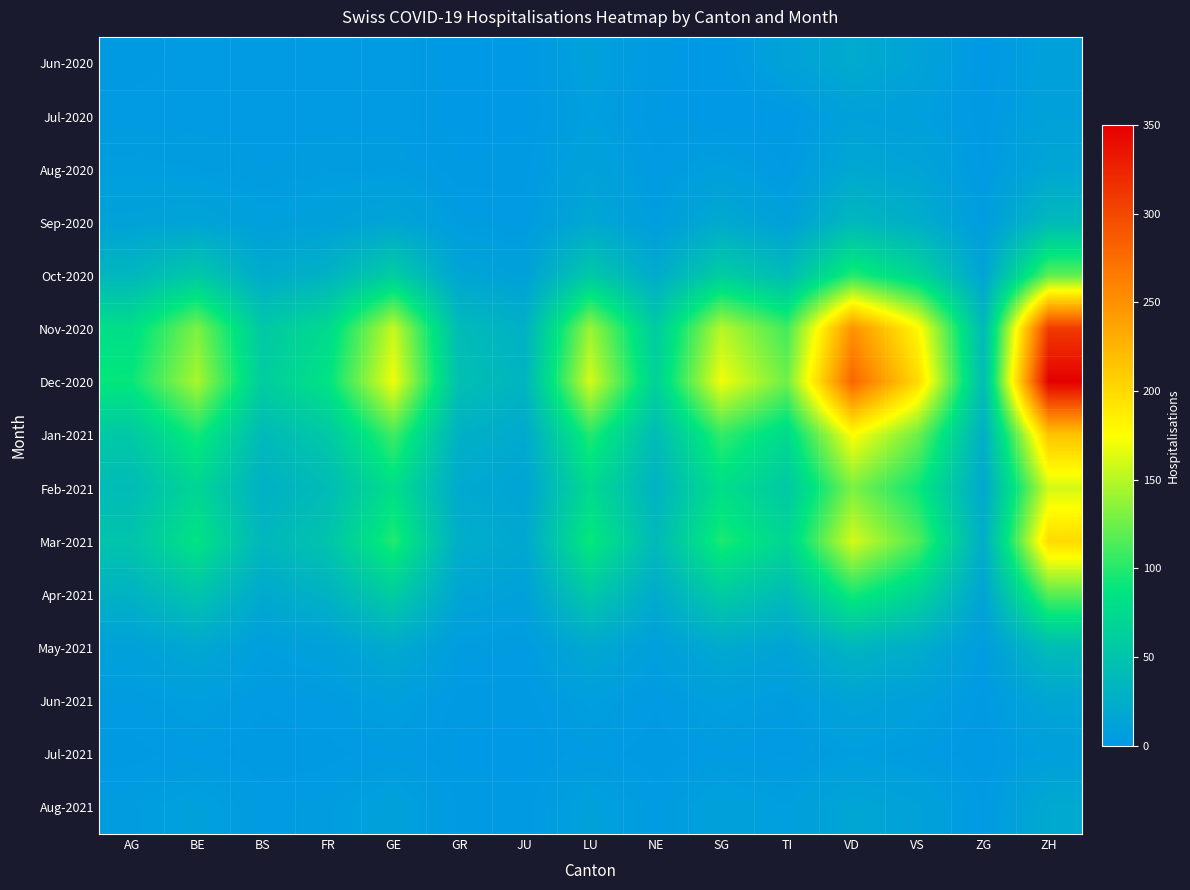

Reading left to right, extract all data points from this chart.

Jun-2020: AG=2.0	BE=3.5	BS=3.5	FR=3.5	GE=3.5	GR=0.5	JU=1.0	LU=9.5	NE=2.0	SG=0.0	TI=12.0	VD=21.0	VS=13.0	ZG=0.5	ZH=9.5
Jul-2020: AG=3.5	BE=3.5	BS=3.5	FR=3.5	GE=3.5	GR=0.5	JU=1.0	LU=7.5	NE=1.5	SG=0.0	TI=0.5	VD=10.5	VS=8.0	ZG=1.5	ZH=10.5
Aug-2020: AG=6.0	BE=5.5	BS=4.0	FR=5.0	GE=5.5	GR=1.5	JU=2.0	LU=11.0	NE=3.0	SG=8.0	TI=2.5	VD=18.0	VS=14.0	ZG=2.5	ZH=16.0
Sep-2020: AG=12.0	BE=14.0	BS=8.0	FR=10.0	GE=15.0	GR=5.0	JU=3.5	LU=18.0	NE=6.0	SG=20.0	TI=10.0	VD=36.0	VS=25.0	ZG=5.0	ZH=38.0
Oct-2020: AG=35.0	BE=55.0	BS=22.0	FR=30.0	GE=60.0	GR=15.0	JU=10.0	LU=55.0	NE=22.0	SG=60.0	TI=40.0	VD=100.0	VS=70.0	ZG=14.0	ZH=120.0
Nov-2020: AG=80.0	BE=130.0	BS=55.0	FR=75.0	GE=155.0	GR=40.0	JU=28.0	LU=140.0	NE=58.0	SG=150.0	TI=110.0	VD=250.0	VS=180.0	ZG=38.0	ZH=310.0
Dec-2020: AG=90.0	BE=145.0	BS=60.0	FR=85.0	GE=170.0	GR=45.0	JU=32.0	LU=160.0	NE=65.0	SG=170.0	TI=125.0	VD=280.0	VS=200.0	ZG=42.0	ZH=350.0
Jan-2021: AG=55.0	BE=95.0	BS=38.0	FR=55.0	GE=110.0	GR=28.0	JU=20.0	LU=100.0	NE=40.0	SG=105.0	TI=75.0	VD=175.0	VS=125.0	ZG=26.0	ZH=215.0
Feb-2021: AG=40.0	BE=70.0	BS=28.0	FR=40.0	GE=80.0	GR=20.0	JU=14.0	LU=75.0	NE=30.0	SG=80.0	TI=55.0	VD=130.0	VS=92.0	ZG=19.0	ZH=160.0
Mar-2021: AG=50.0	BE=85.0	BS=35.0	FR=50.0	GE=100.0	GR=25.0	JU=18.0	LU=92.0	NE=38.0	SG=98.0	TI=70.0	VD=160.0	VS=115.0	ZG=24.0	ZH=200.0
Apr-2021: AG=30.0	BE=50.0	BS=20.0	FR=30.0	GE=60.0	GR=15.0	JU=10.0	LU=55.0	NE=22.0	SG=58.0	TI=40.0	VD=95.0	VS=68.0	ZG=14.0	ZH=118.0
May-2021: AG=10.0	BE=18.0	BS=7.0	FR=10.0	GE=21.0	GR=5.0	JU=4.0	LU=19.0	NE=8.0	SG=20.0	TI=14.0	VD=33.0	VS=24.0	ZG=5.0	ZH=41.0
Jun-2021: AG=4.0	BE=7.0	BS=3.0	FR=4.0	GE=8.0	GR=2.0	JU=1.5	LU=7.5	NE=3.0	SG=8.0	TI=5.0	VD=13.0	VS=9.0	ZG=2.0	ZH=16.0
Jul-2021: AG=2.0	BE=3.5	BS=1.5	FR=2.0	GE=4.0	GR=1.0	JU=0.8	LU=3.8	NE=1.5	SG=4.0	TI=2.5	VD=6.5	VS=4.5	ZG=1.0	ZH=8.0
Aug-2021: AG=5.0	BE=9.0	BS=3.5	FR=5.0	GE=10.0	GR=2.5	JU=1.8	LU=9.5	NE=3.8	SG=9.8	TI=7.0	VD=16.0	VS=11.5	ZG=2.5	ZH=20.0